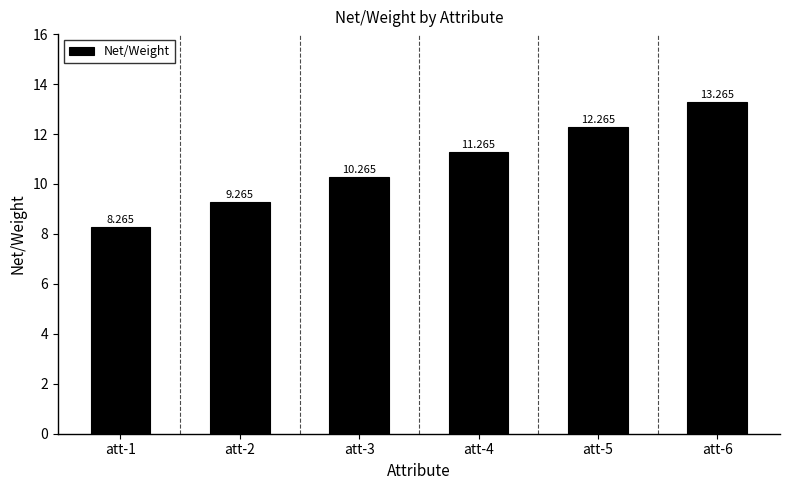

The chart shows a value of 20.5 at att-5. True or false?

False